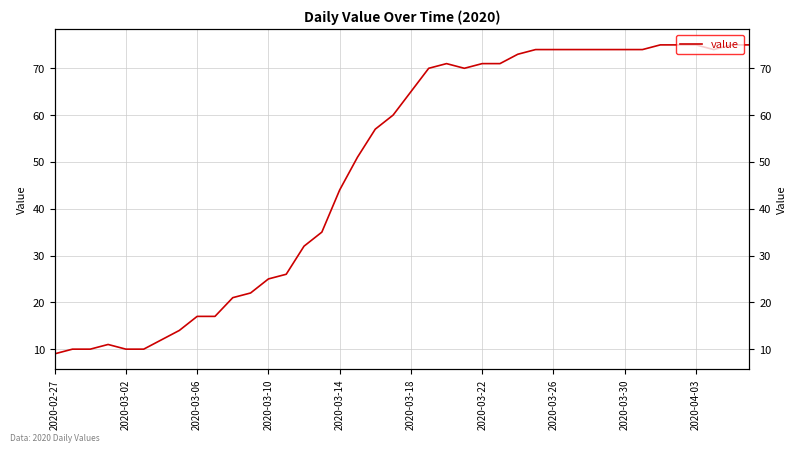

How many interior local peaks (higher than both neighbors) does the data have?

2